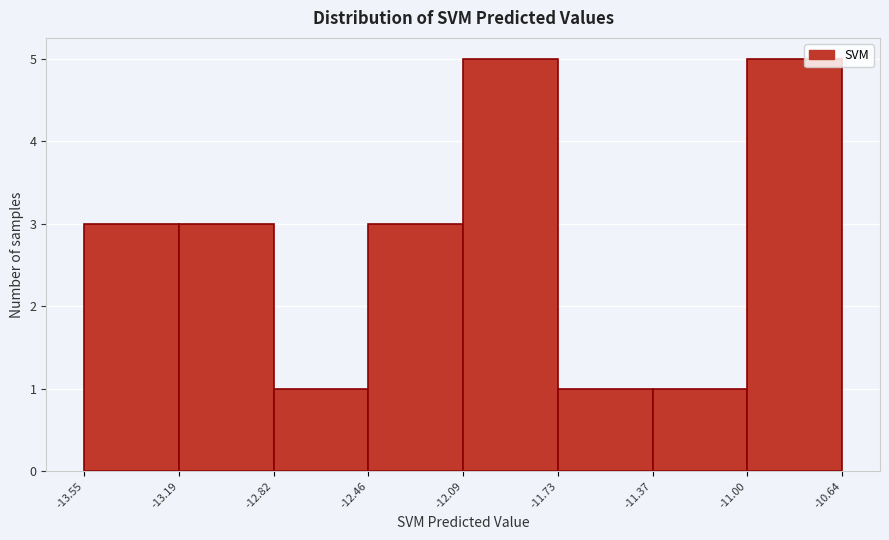

How tall is the bar that spans -12.09 to -11.73 on the x-axis? The values are not printed on the chart, so give them approximately, as read against the axis.

5